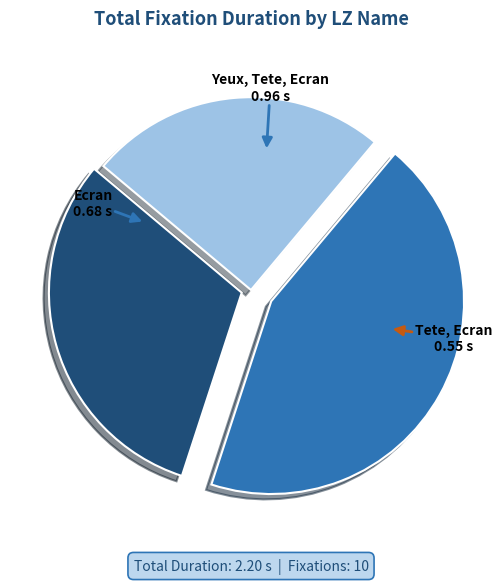

Is there any slice that represents more than half of the pie?

No